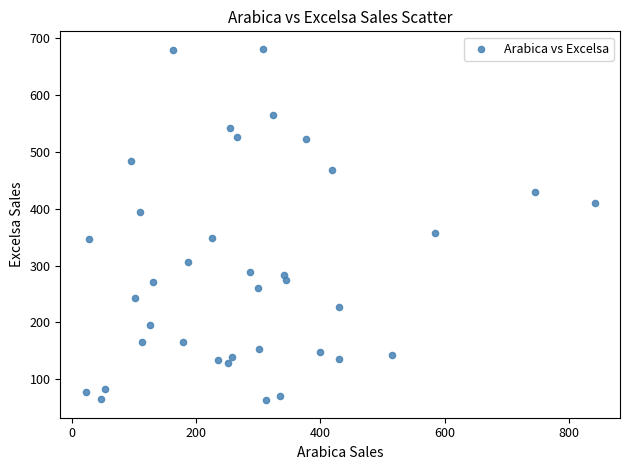

What Y value in the scatter plot is closest to 372?

357.4